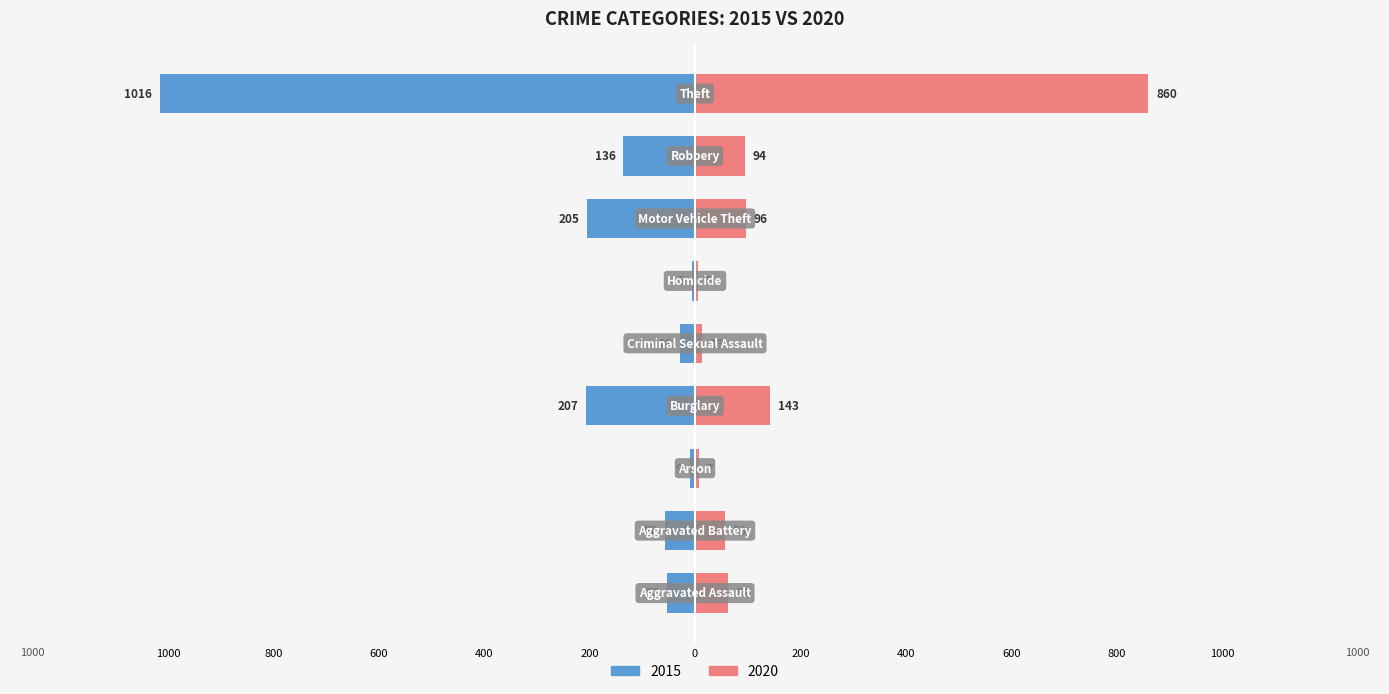

Rank the series at Aggravated Battery from lowest to highest value.

2015, 2020